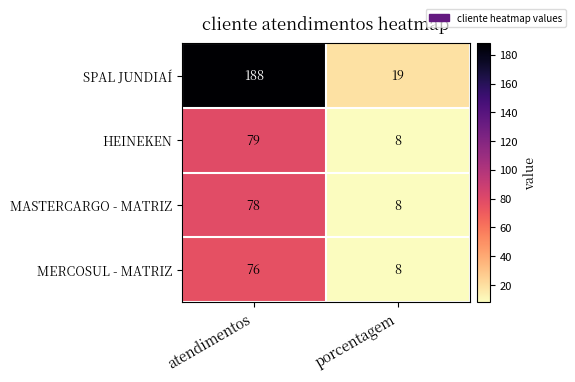

What is the lowest value of the MASTERCARGO - MATRIZ series?

8